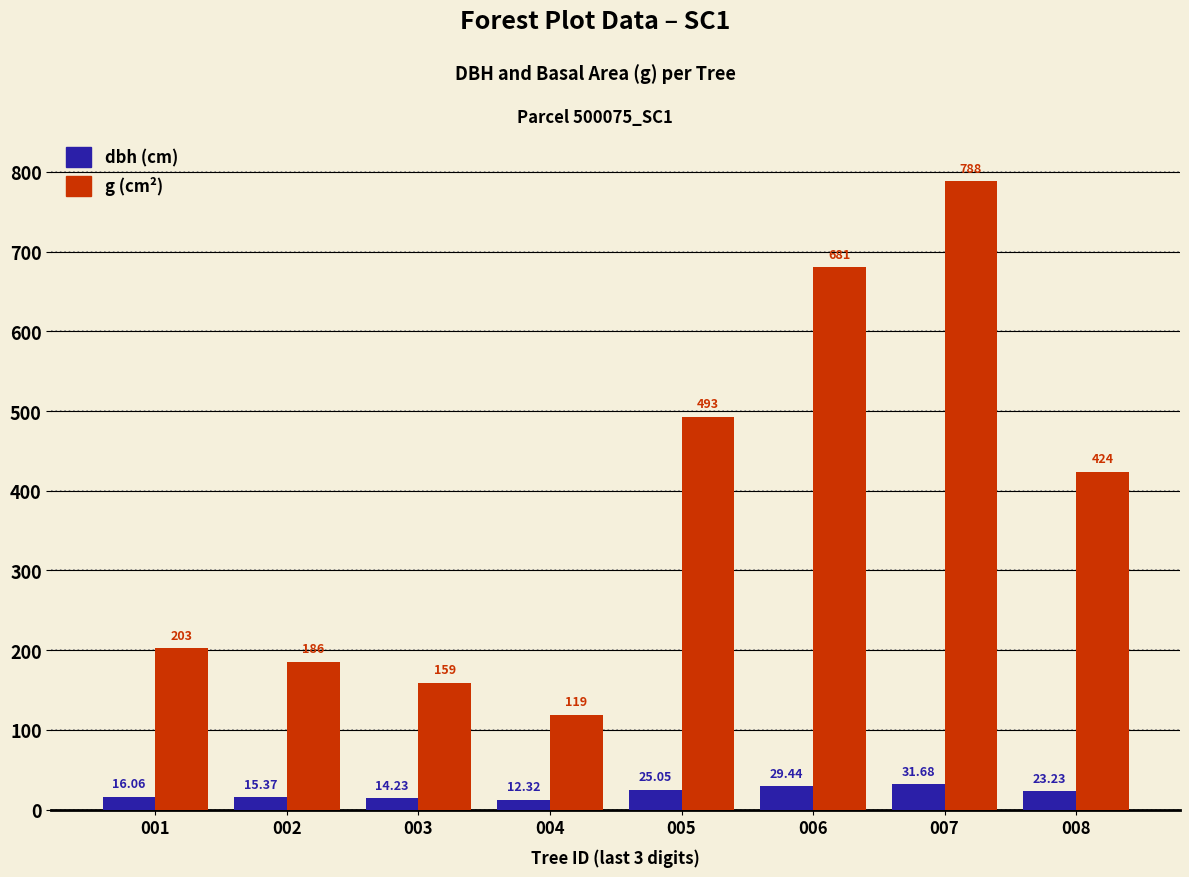

Reading left to right, extract all data points from this chart.

dbh: 001=16.1	002=15.4	003=14.2	004=12.3	005=25.1	006=29.4	007=31.7	008=23.2
g: 001=202.6	002=185.5	003=159.1	004=119.2	005=492.9	006=680.7	007=788.1	008=423.9